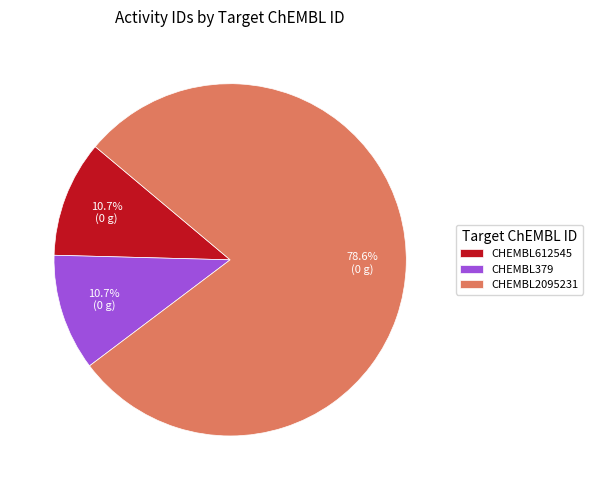

To the nearest percent, what is the average slice percentage?

33%